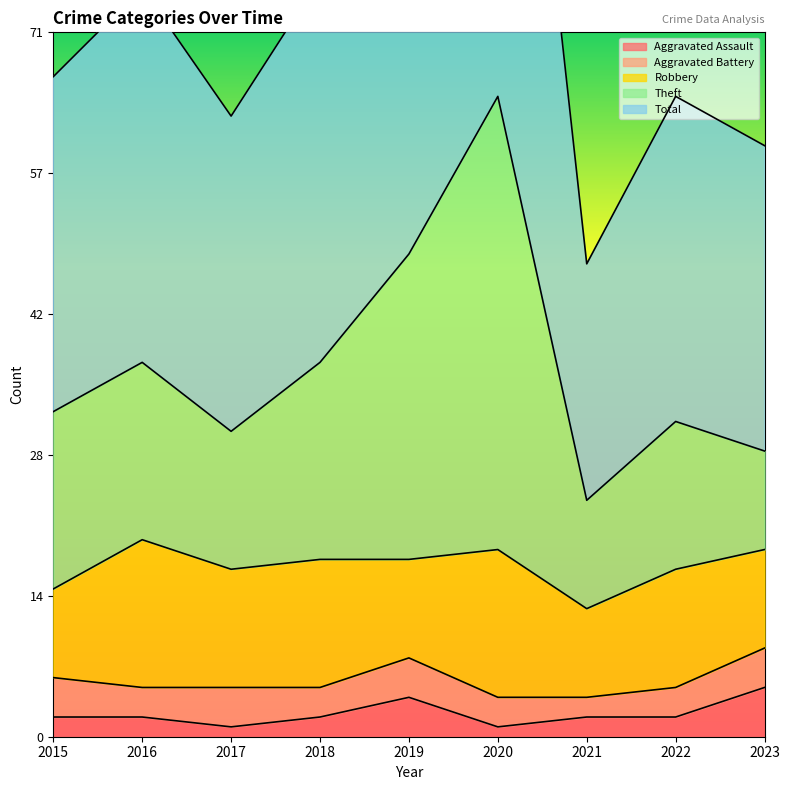

Does the chart display data point markers on the line(s)?

No